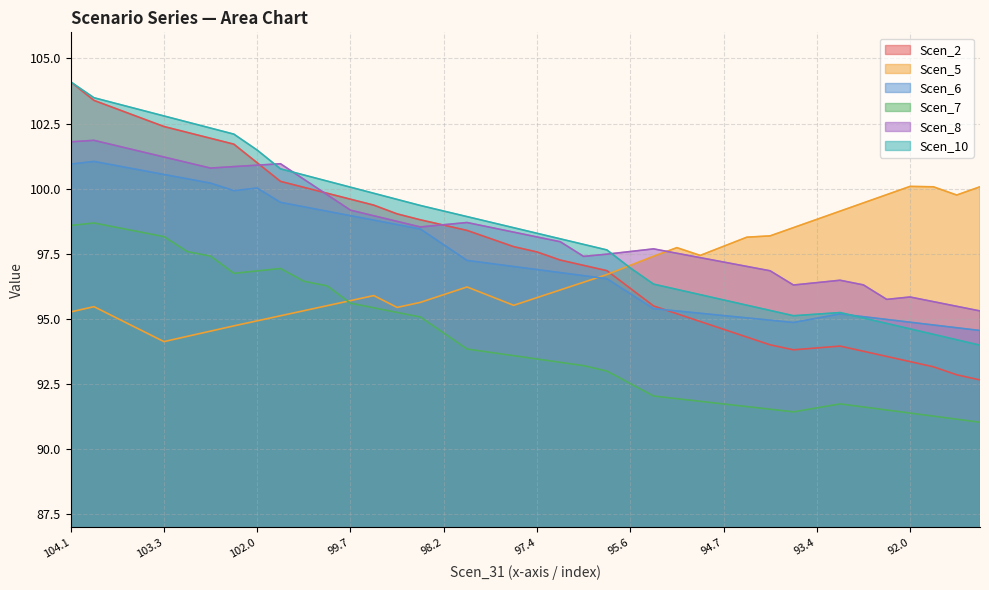

At which category does the chart reach its minimum across all series?

91.18446186565883